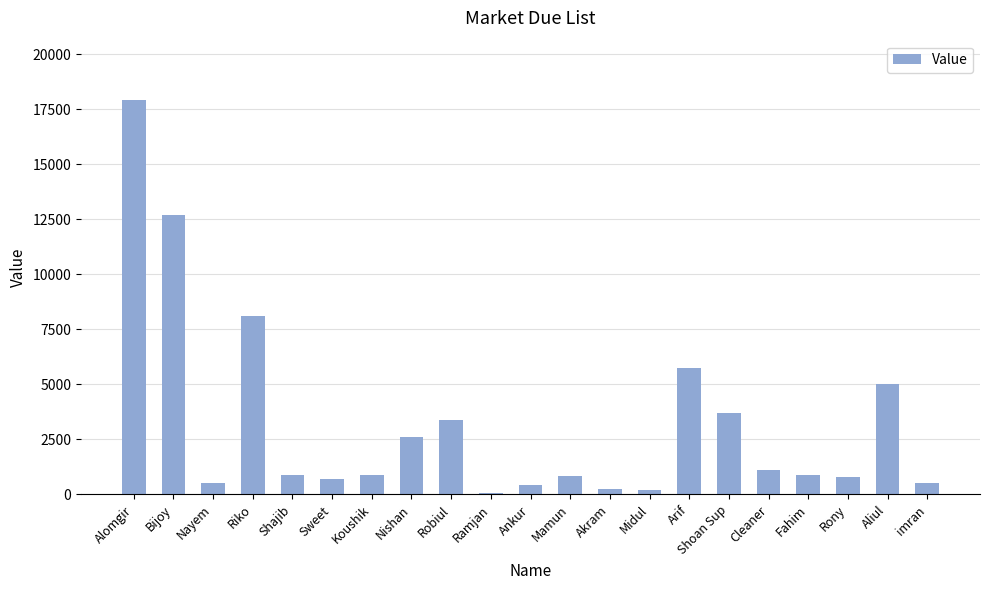

Count the number of data series in this chart.

1